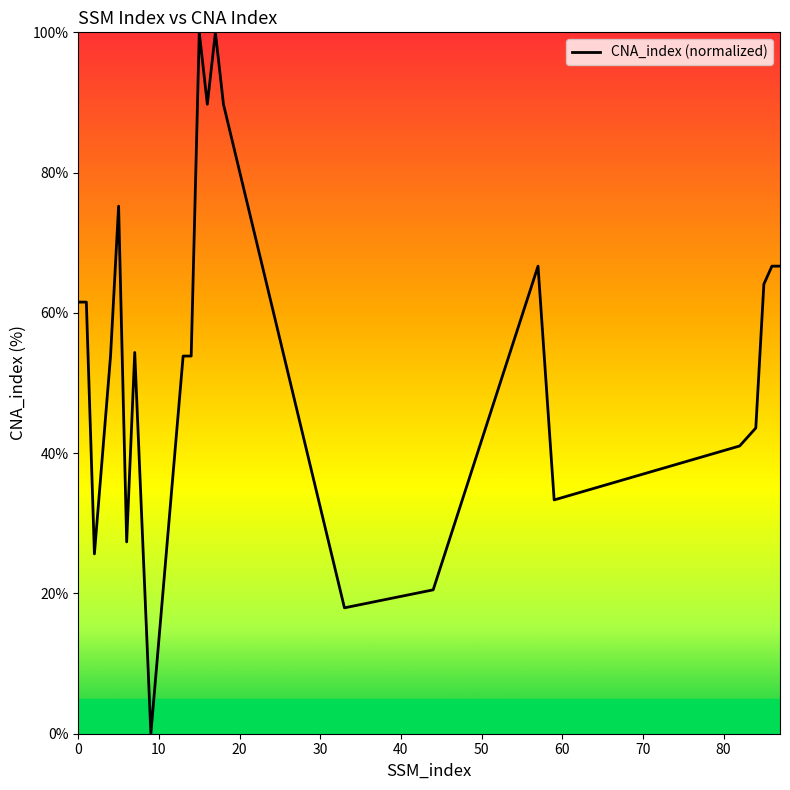

What is the maximum value shown in the chart?

100.0